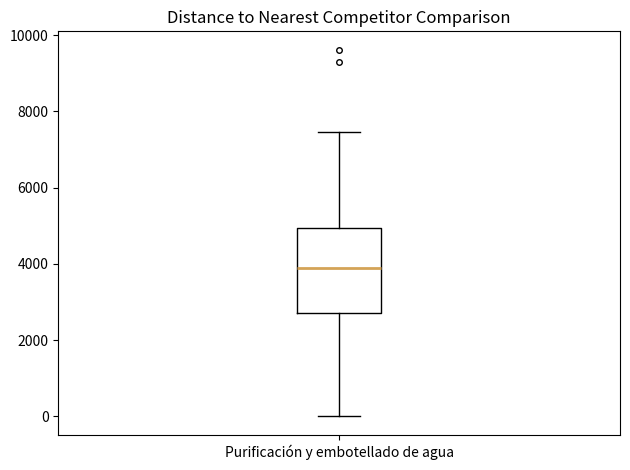

Where is the lower edge of the box for Purificación y embotellado de agua on the y-axis? The values are not printed on the chart, so give them approximately, as read against the axis.

2800